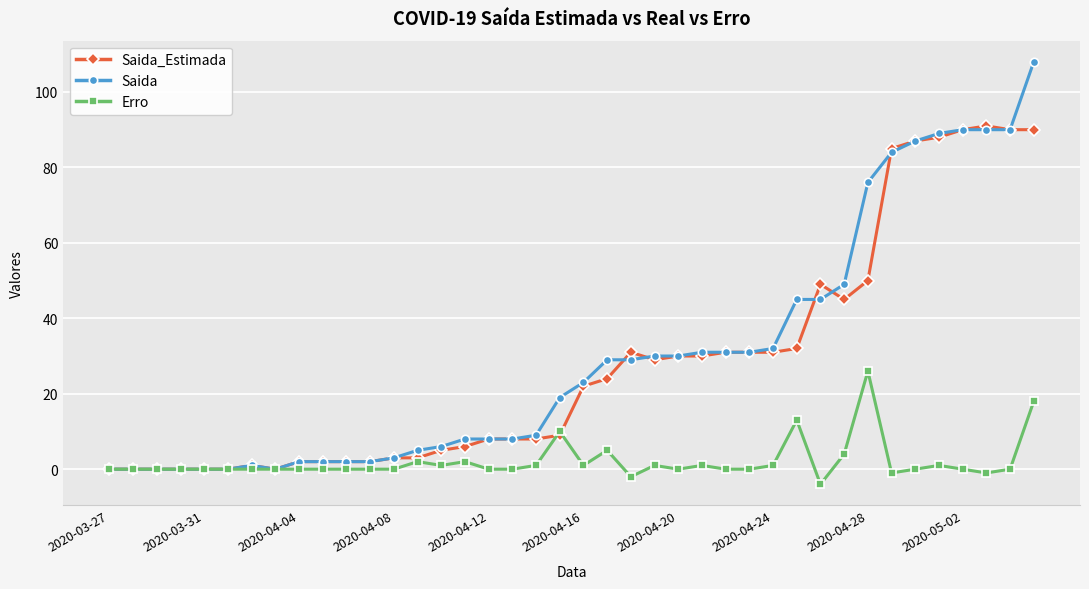

List the series in order of their peak value, highest first.

Saida, Saida_Estimada, Erro